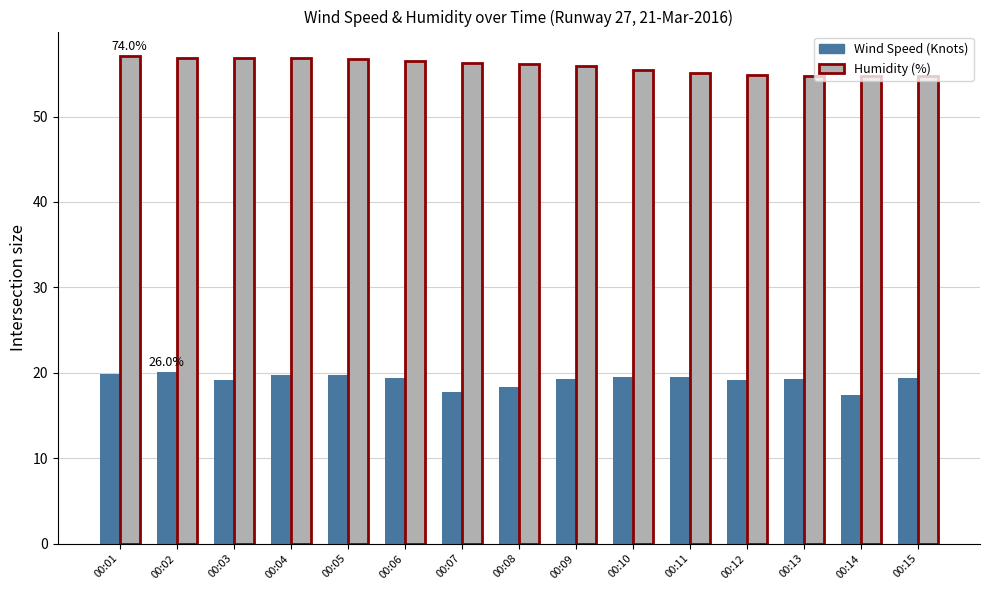

How many data points does each series have?

15